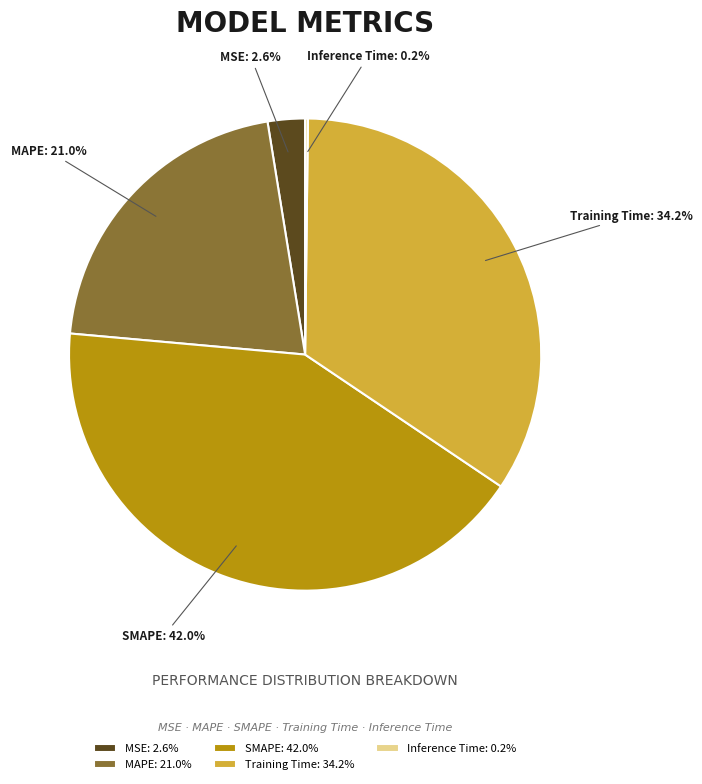

What is the total percentage of Training Time and SMAPE?

76.2%